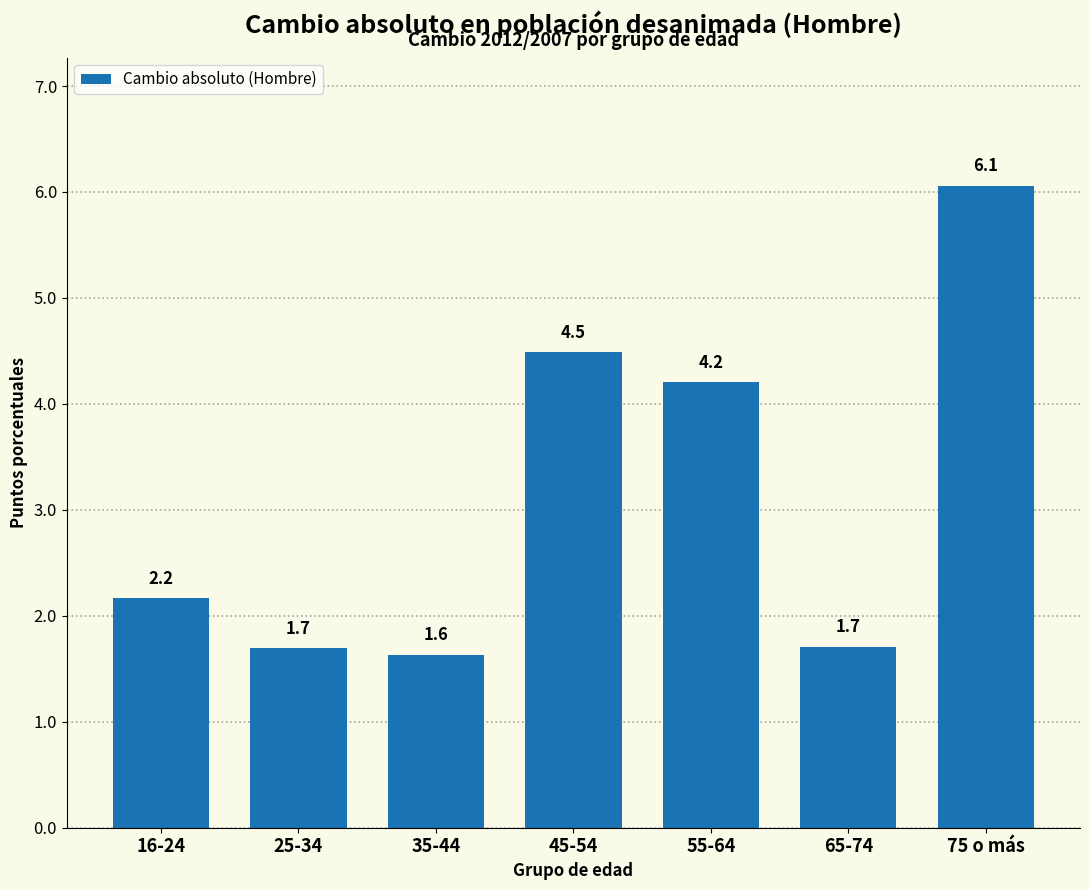

Reading right to left, what are all the values shown in this chart?

6.1	1.7	4.2	4.5	1.6	1.7	2.2